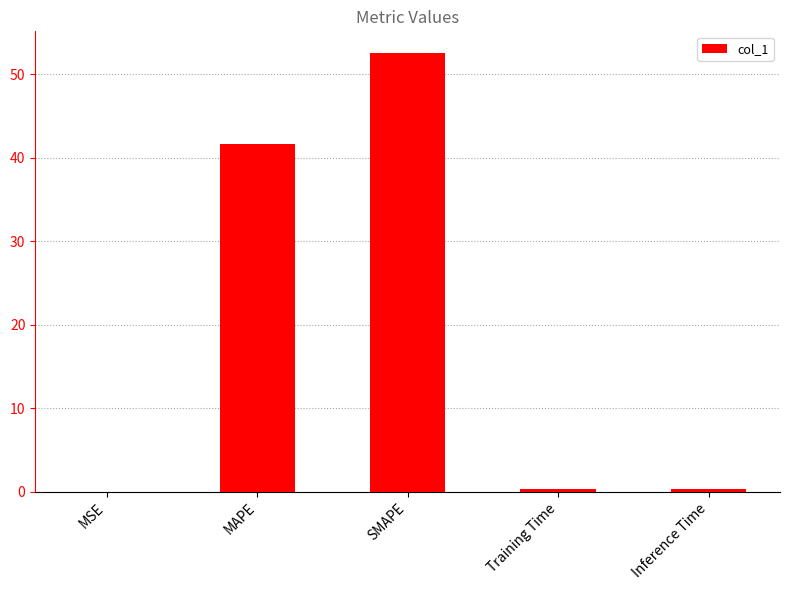

At which category does the chart reach its peak across all series?

SMAPE